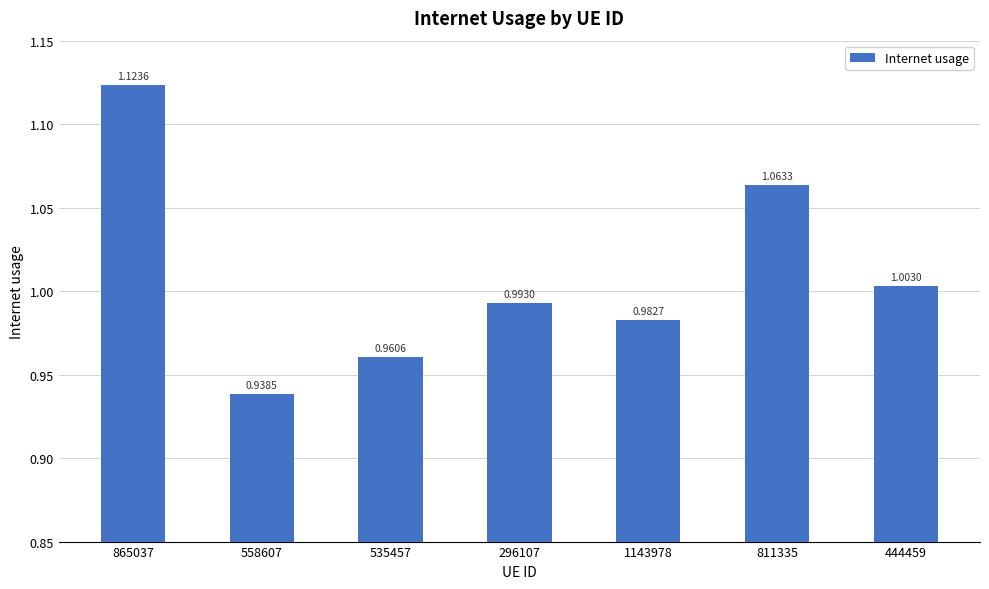

What is the difference between the maximum and minimum values?

0.2